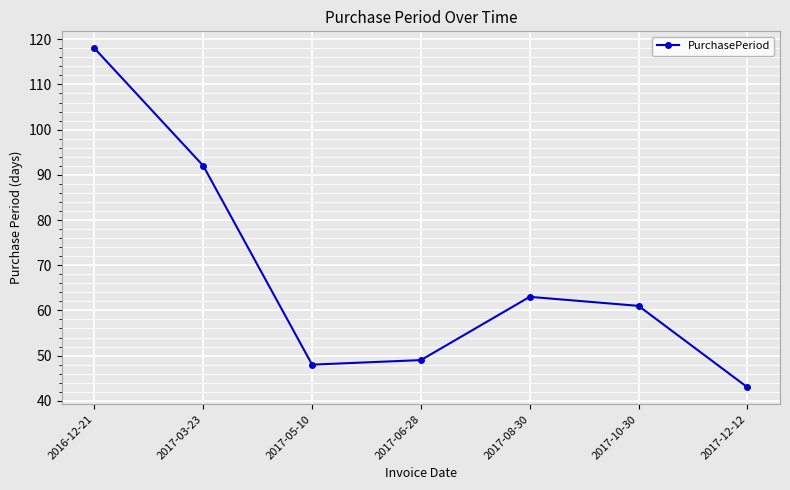

True or false: the data shows 118 at 2016-12-21.

True